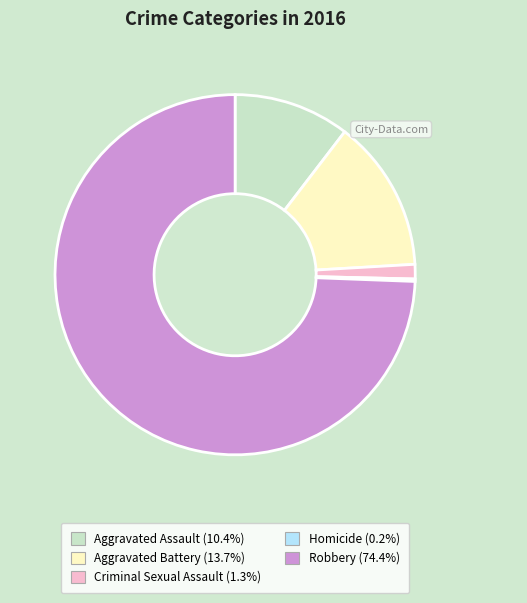

Do Aggravated Assault and Criminal Sexual Assault together represent more than half of the pie?

No